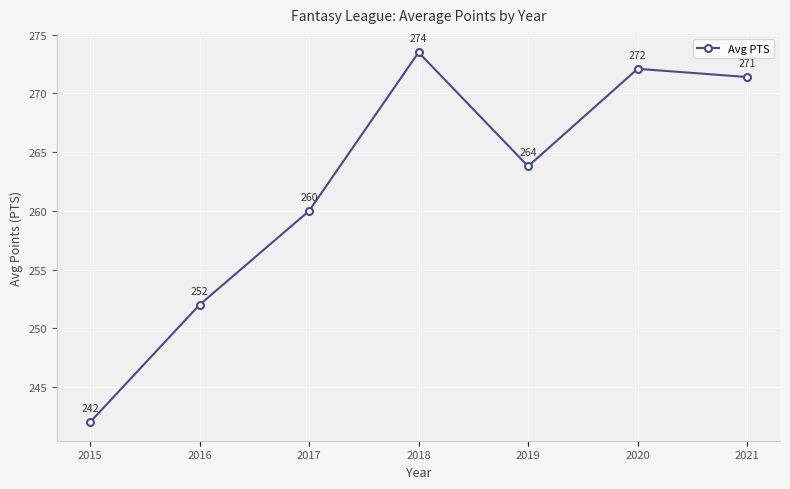

What is the value of the 2nd point from the left?

252.0